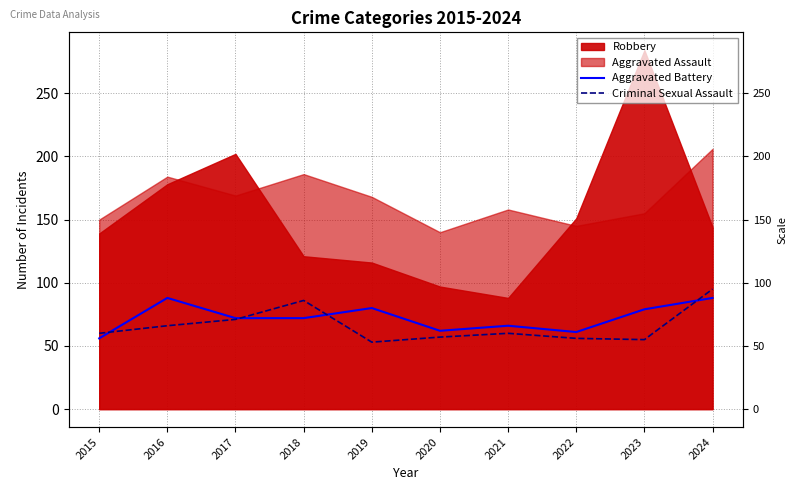

How many times do Aggravated Battery and Criminal Sexual Assault cross each other?

4